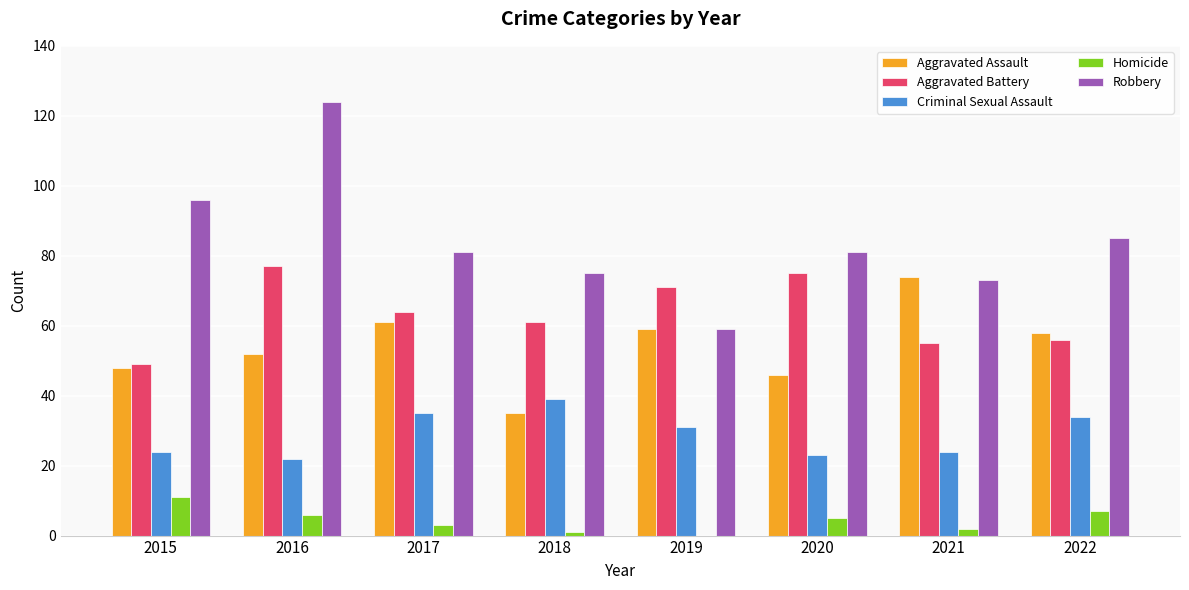

At which label does Homicide first exceed 5?

2015